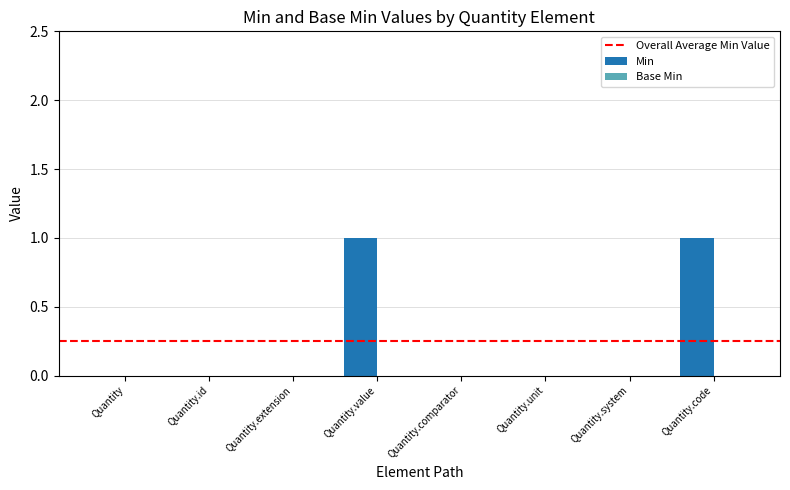

How many series are shown in this chart?

1